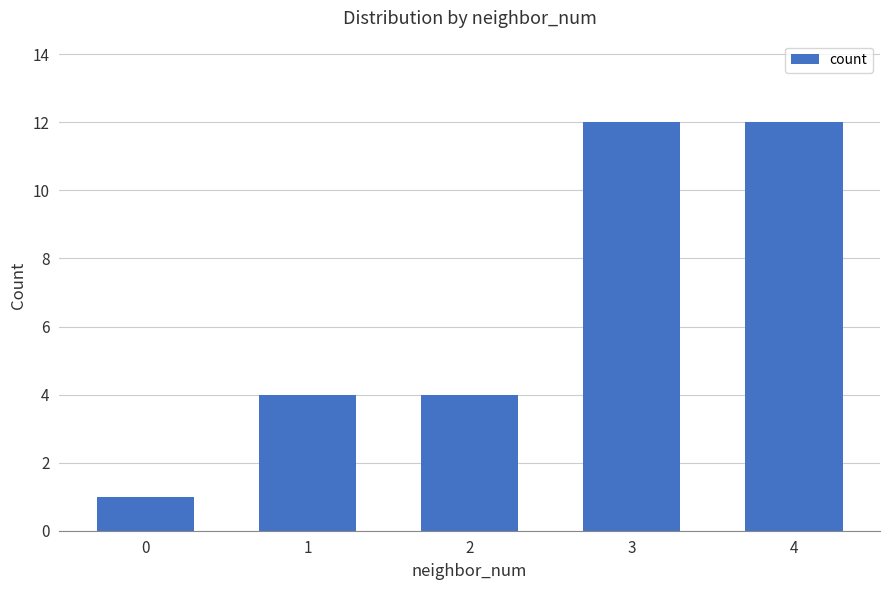

The value at 1 is 4. True or false?

True